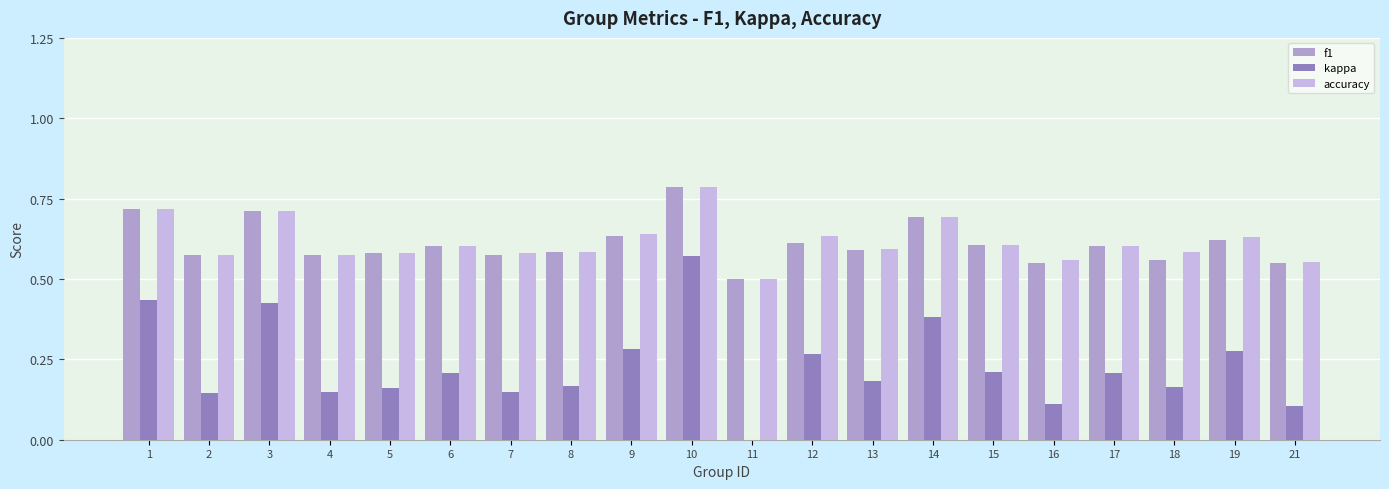

True or false: kappa has a value of 0.6 at 3.

False